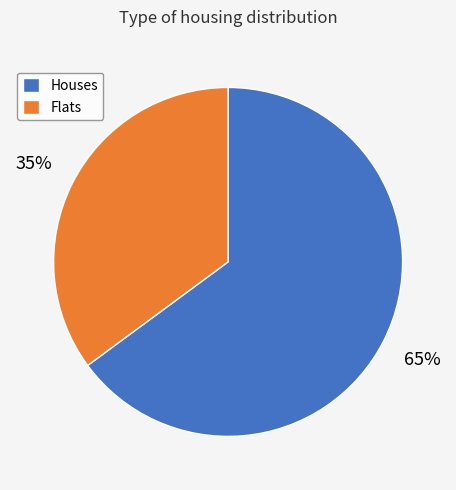

Does any single category account for the majority?

Yes